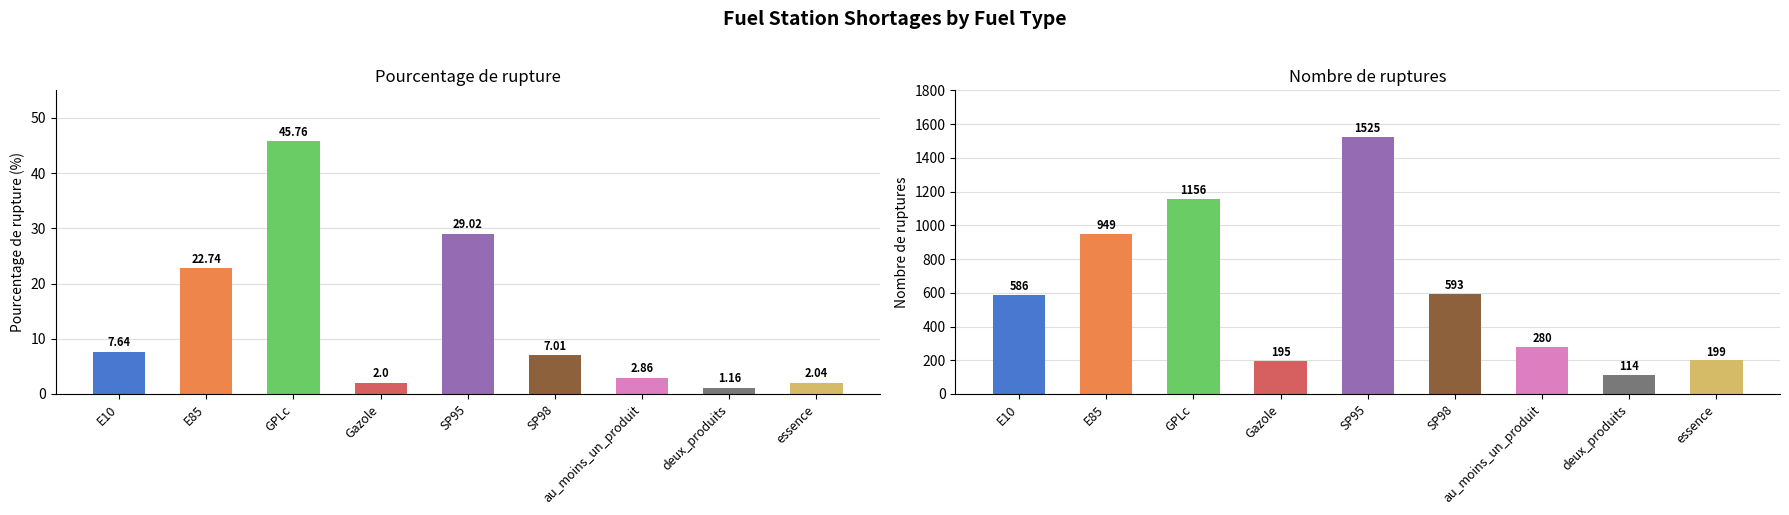

What is the difference between the second highest and minimum values in the nombre_rupture series?

1042.0